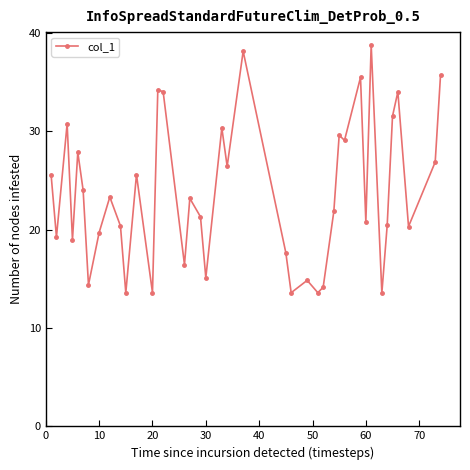

What is the difference between the maximum and minimum values?

25.3